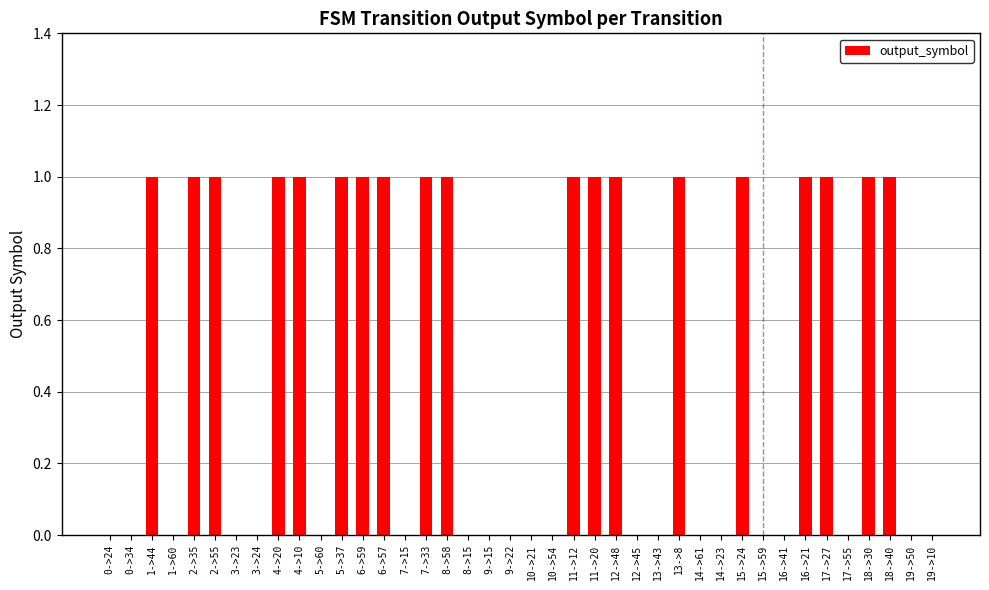

What is the sum of all values?

19